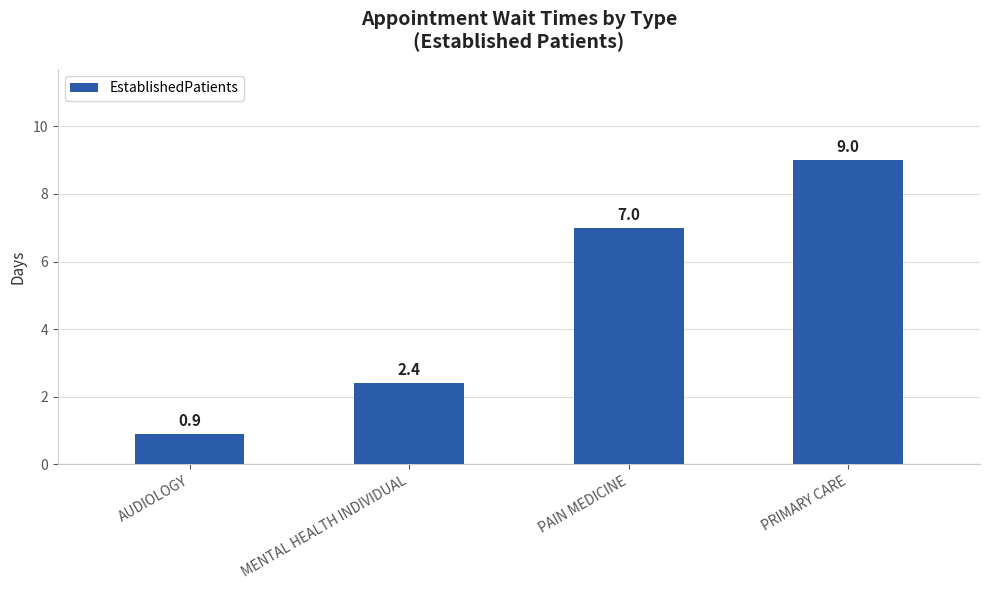

Rank the categories by value from highest to lowest.

PRIMARY CARE, PAIN MEDICINE, MENTAL HEALTH INDIVIDUAL, AUDIOLOGY